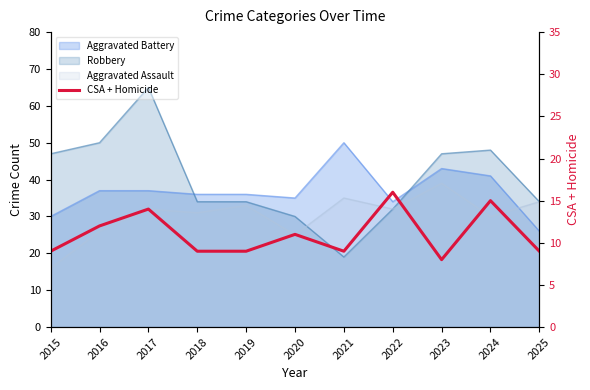

What is the minimum value shown in the chart?

8